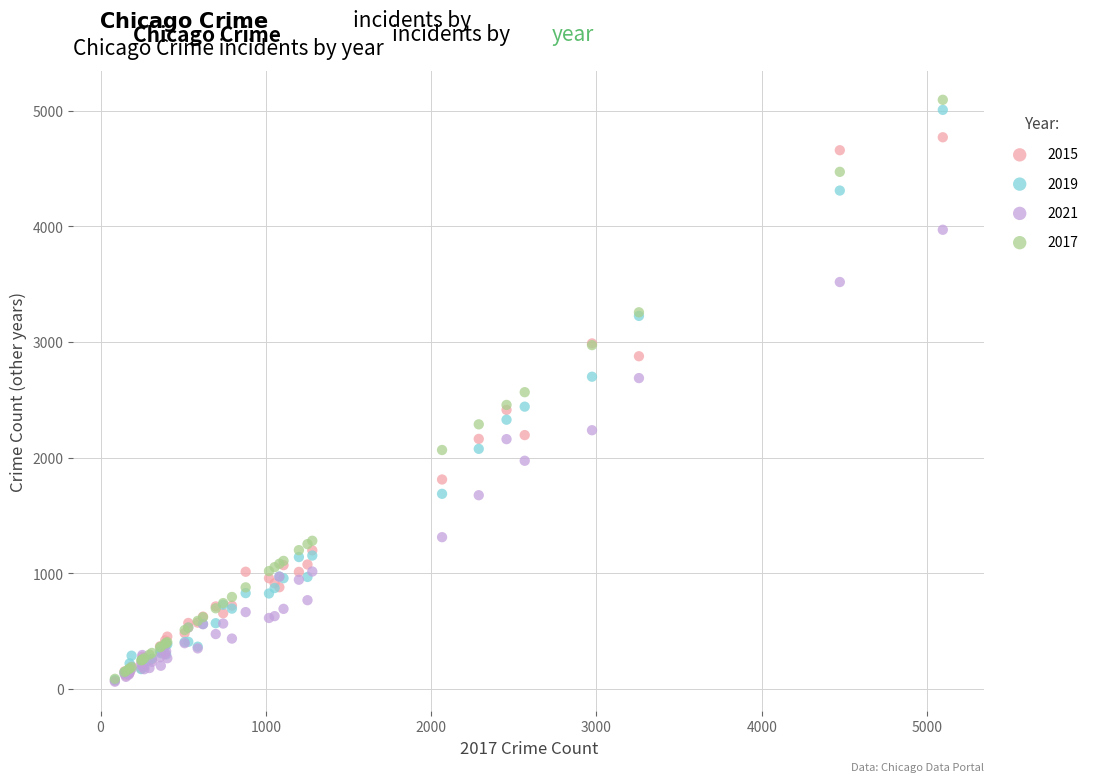

Which series contains the highest Y value?

2017